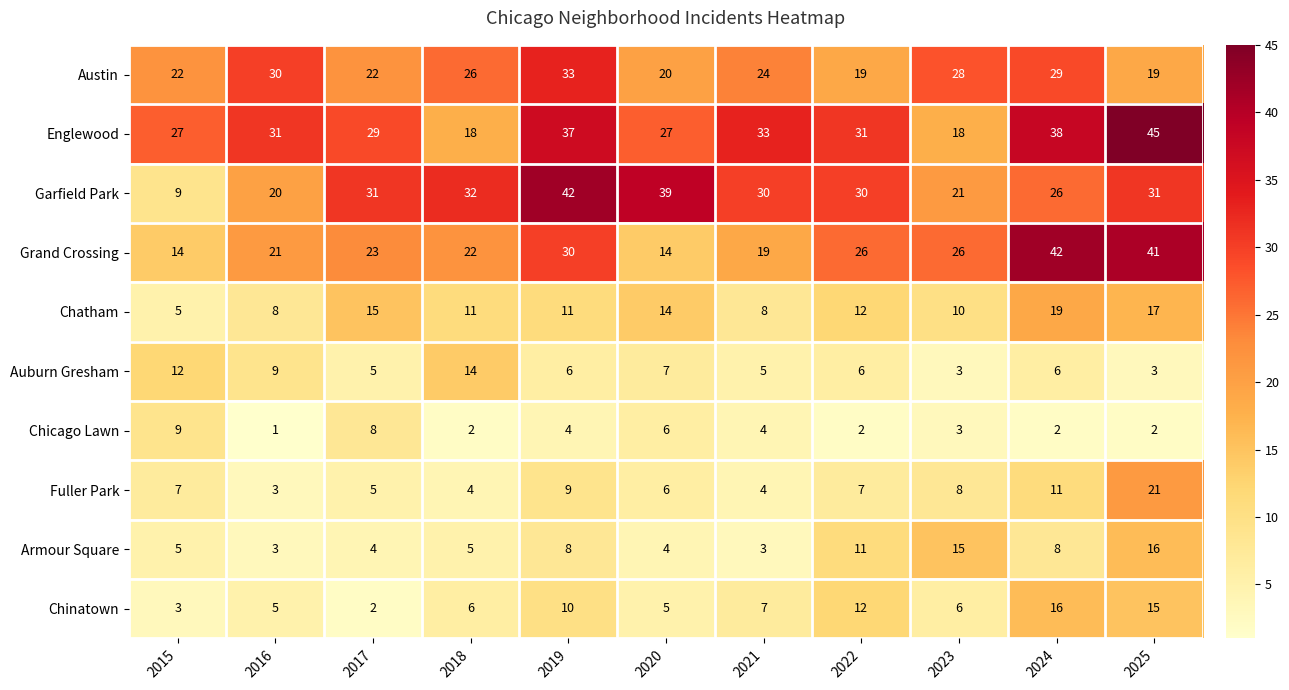

Which label corresponds to the smallest value in the chart?

2016